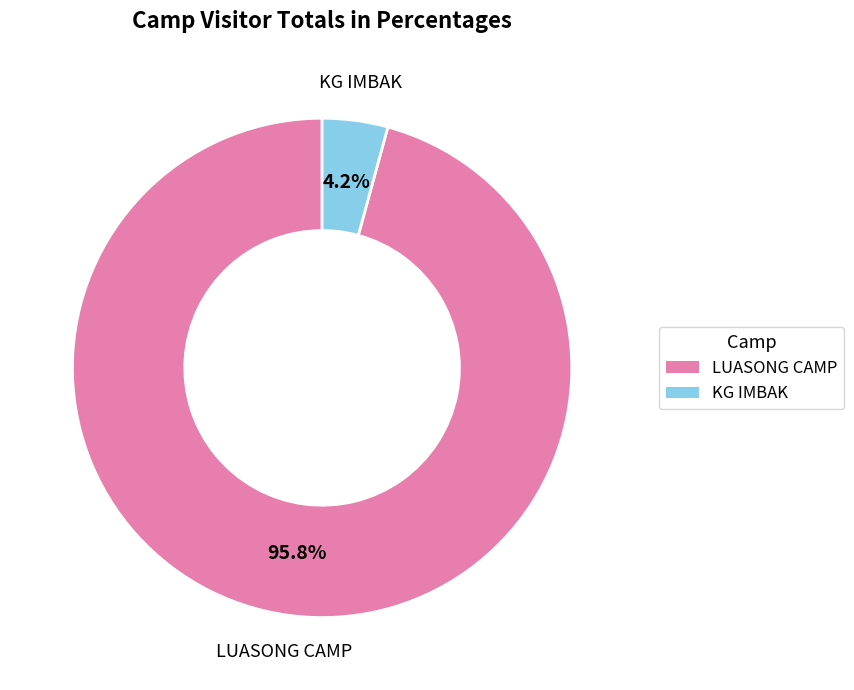

Between LUASONG CAMP and KG IMBAK, which is larger?

LUASONG CAMP